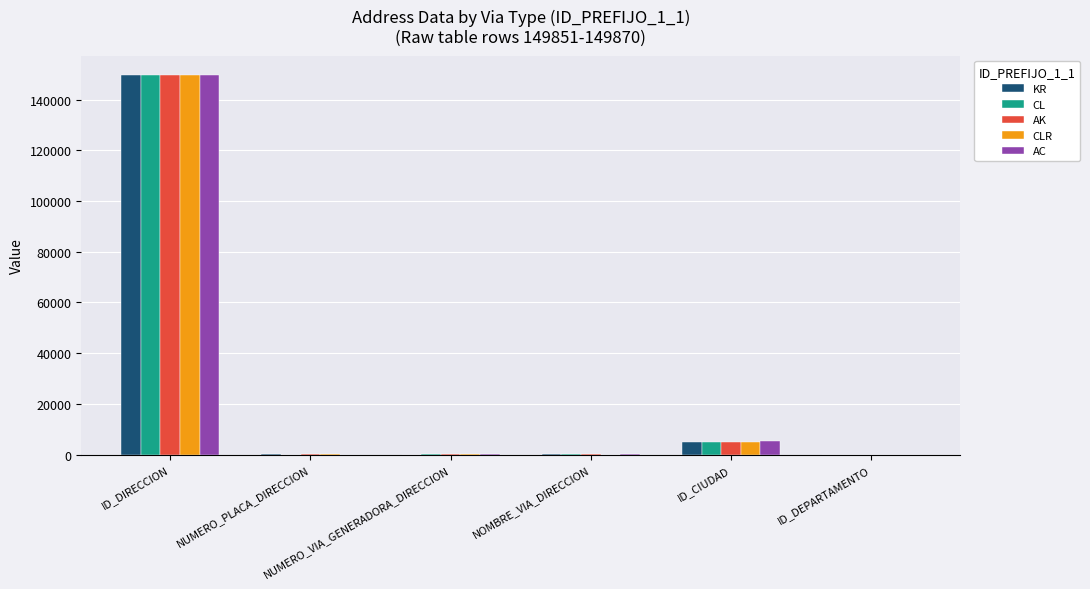

What is the sum of all CL values?

154980